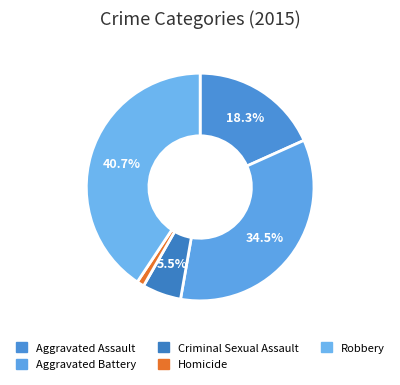

Does Criminal Sexual Assault represent more than half of the total?

No